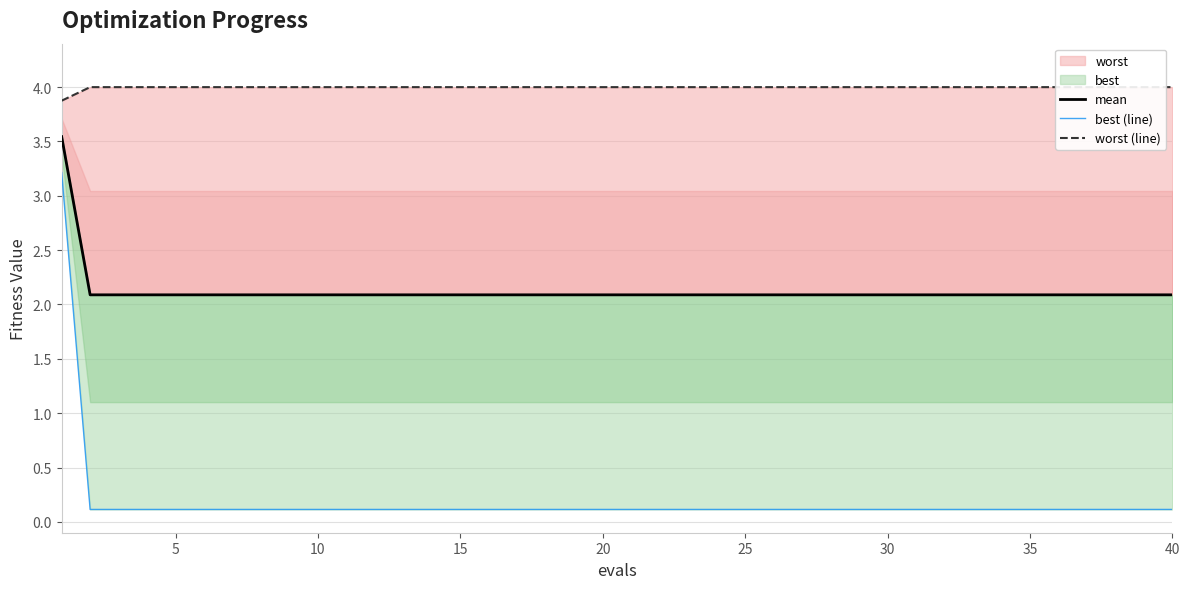

Rank the series by their average value, from lowest to highest.

best (line), mean, worst (line)